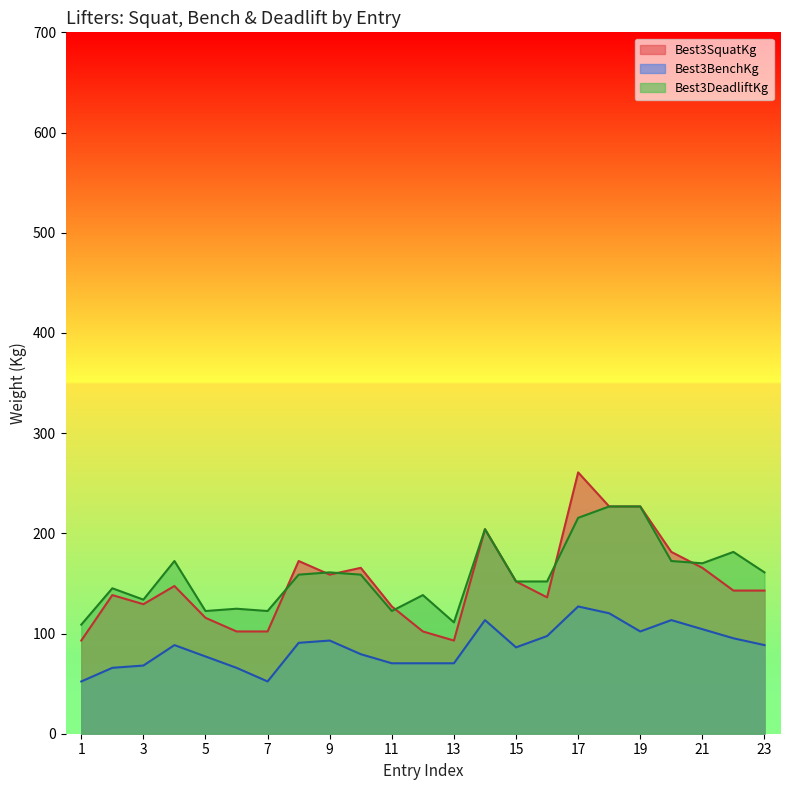

True or false: Best3BenchKg and Best3DeadliftKg intersect in this chart.

False